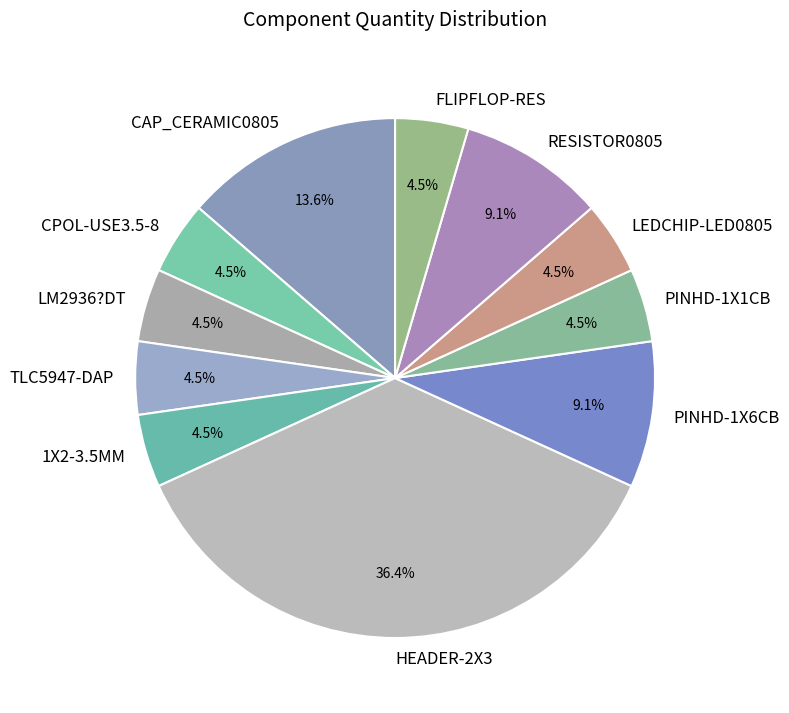

To the nearest percent, what is the difference between the largest and smallest slice percentages?

32%